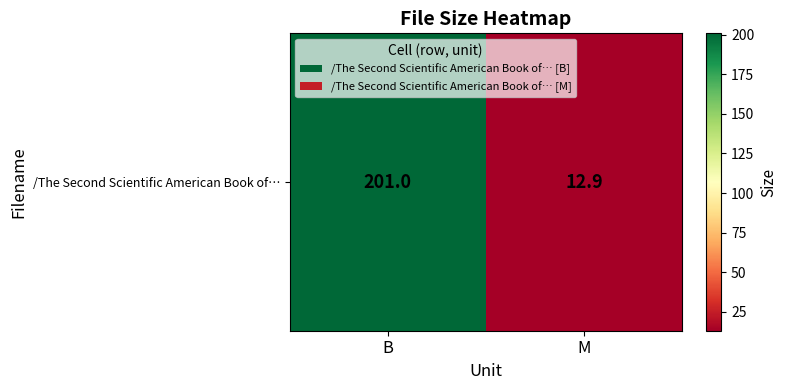

True or false: the data shows 5.0 at M.

False